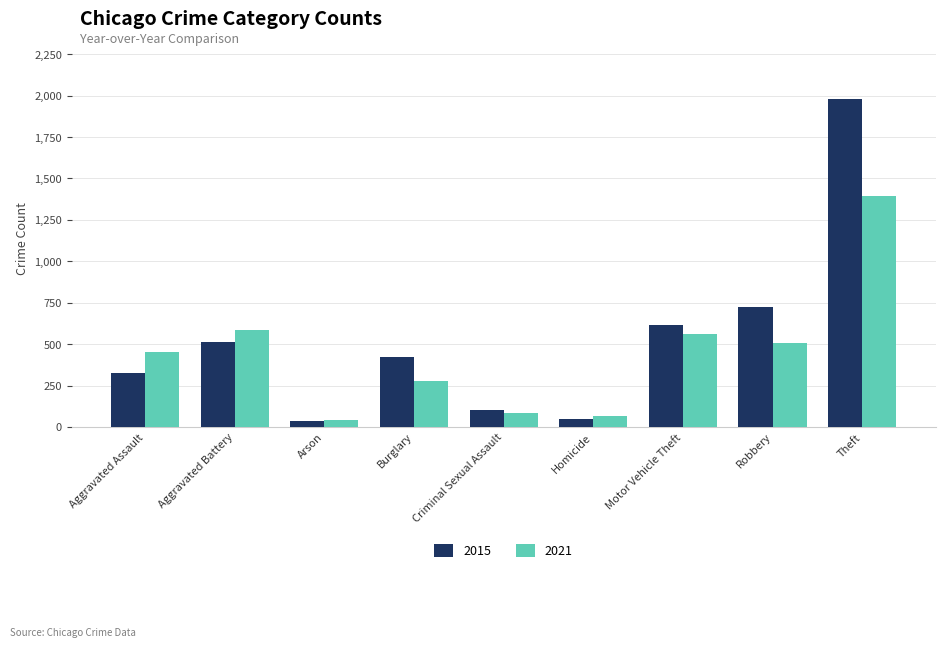

Reading left to right, transcribe all the data shown in this chart.

2015: 323	515	35	422	105	50	614	726	1981
2021: 452	587	43	280	82	69	560	506	1392